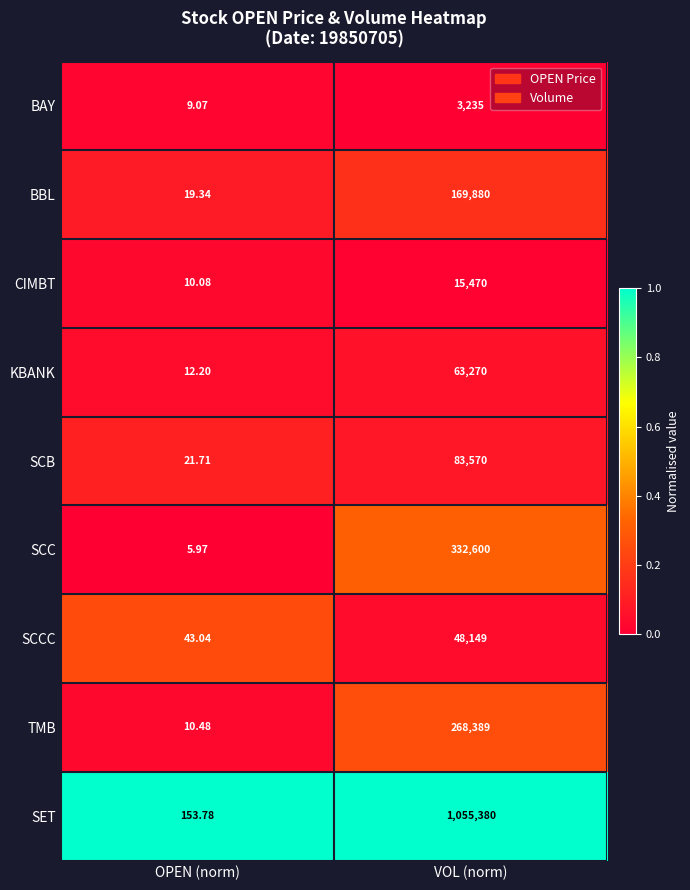

List the labels in order of BBL value, smallest first.

OPEN (norm), VOL (norm)